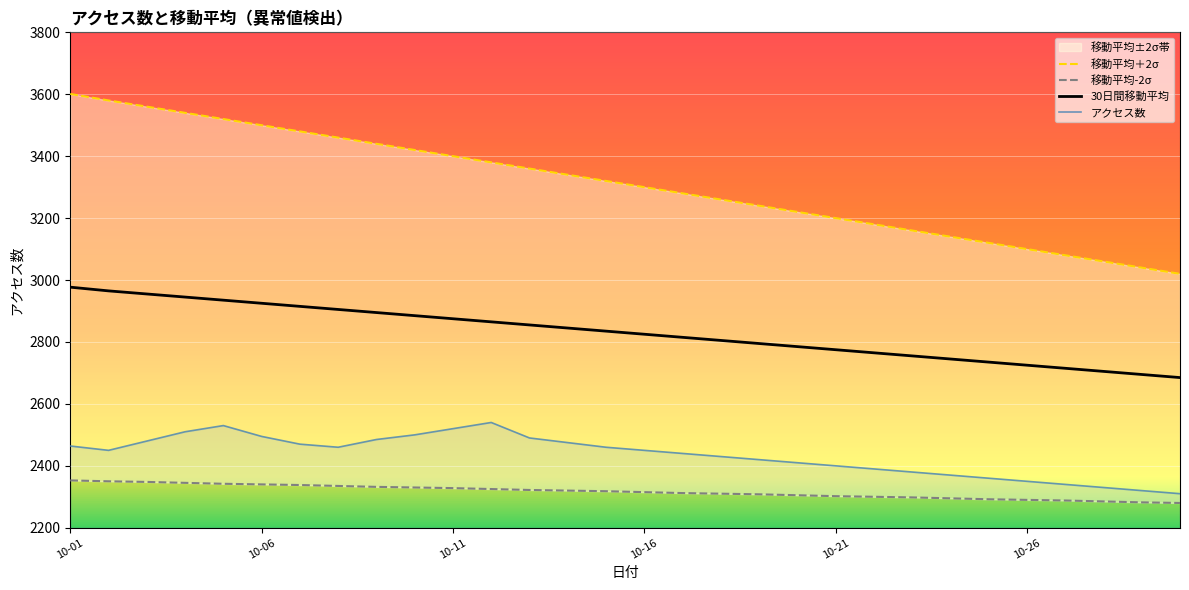

True or false: アクセス数 and 移動平均＋2σ cross at least once.

False